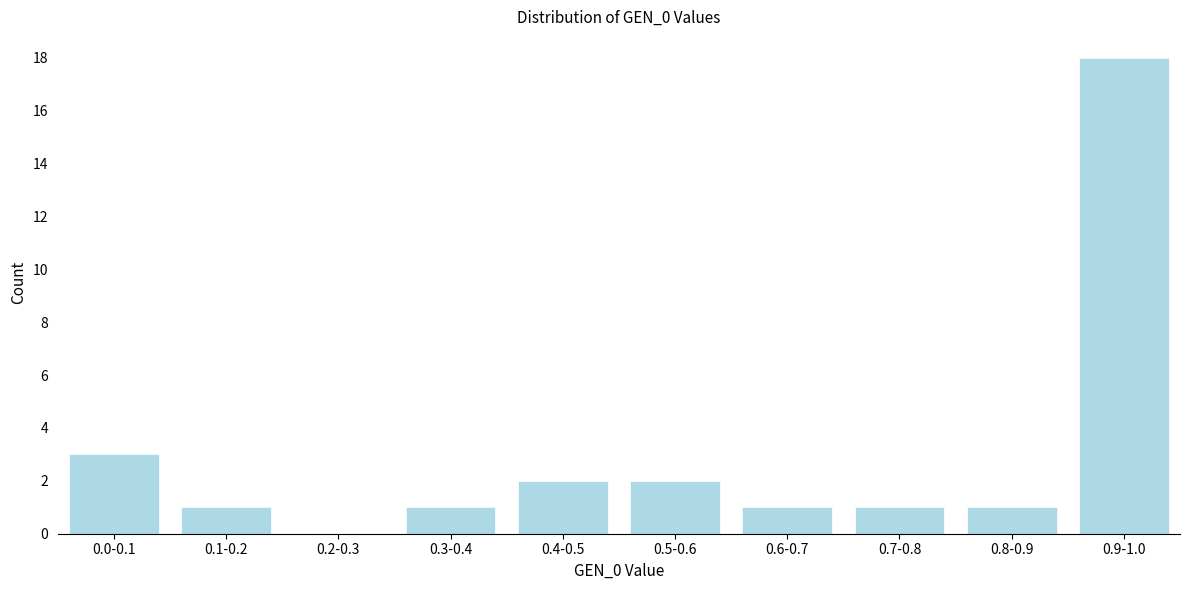

Reading right to left, extract all data points from this chart.

0.9-1.0=18	0.8-0.9=1	0.7-0.8=1	0.6-0.7=1	0.5-0.6=2	0.4-0.5=2	0.3-0.4=1	0.2-0.3=0	0.1-0.2=1	0.0-0.1=3